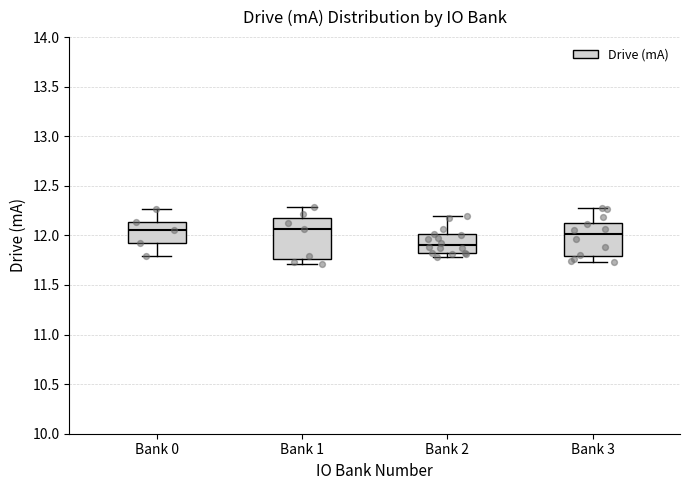

Reading left to right, read every box against the y-axis: the position of its median line, the range the box covers, and the ends of its whiskers. The values are not printed on the chart, so give them approximately, as read against the axis.

Bank 0: median 12.05, box 11.90 to 12.15, whiskers 11.80 to 12.25
Bank 1: median 12.05, box 11.75 to 12.15, whiskers 11.70 to 12.30
Bank 2: median 11.90, box 11.85 to 12.00, whiskers 11.80 to 12.20
Bank 3: median 12.00, box 11.80 to 12.15, whiskers 11.75 to 12.30